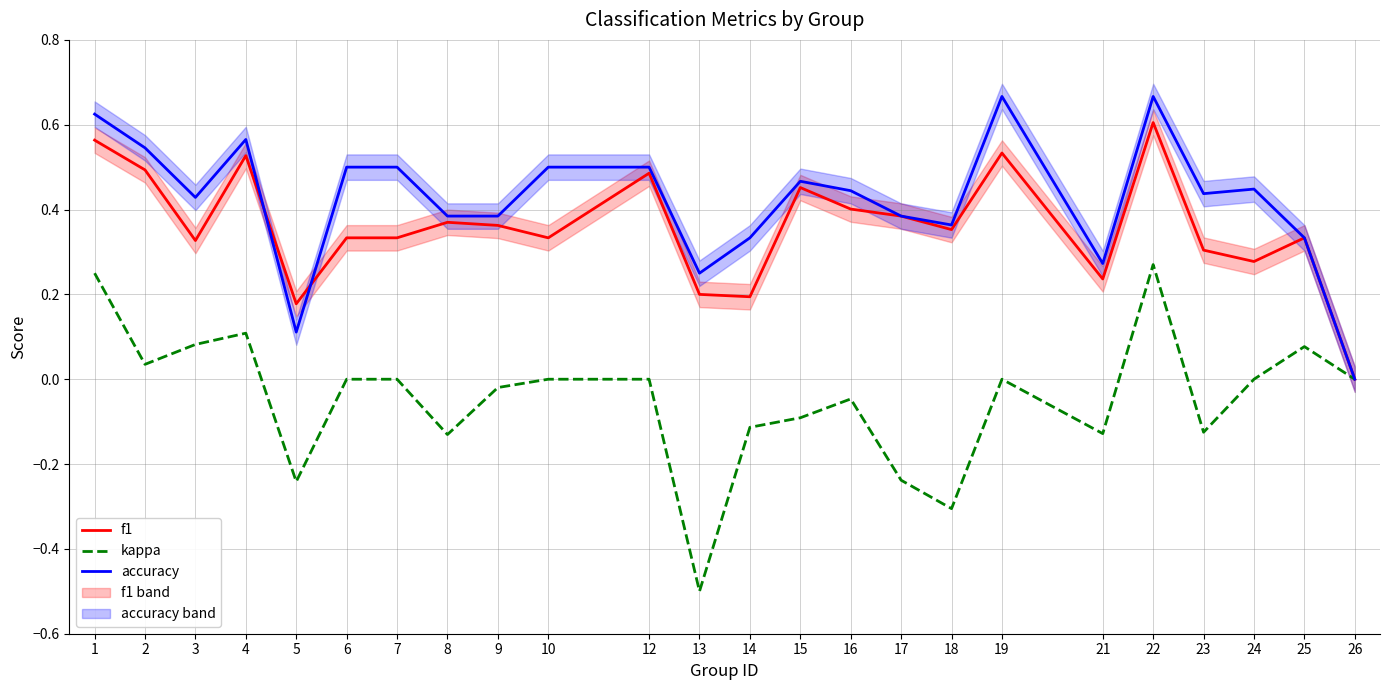

List the series in order of their peak value, highest first.

accuracy, f1, kappa